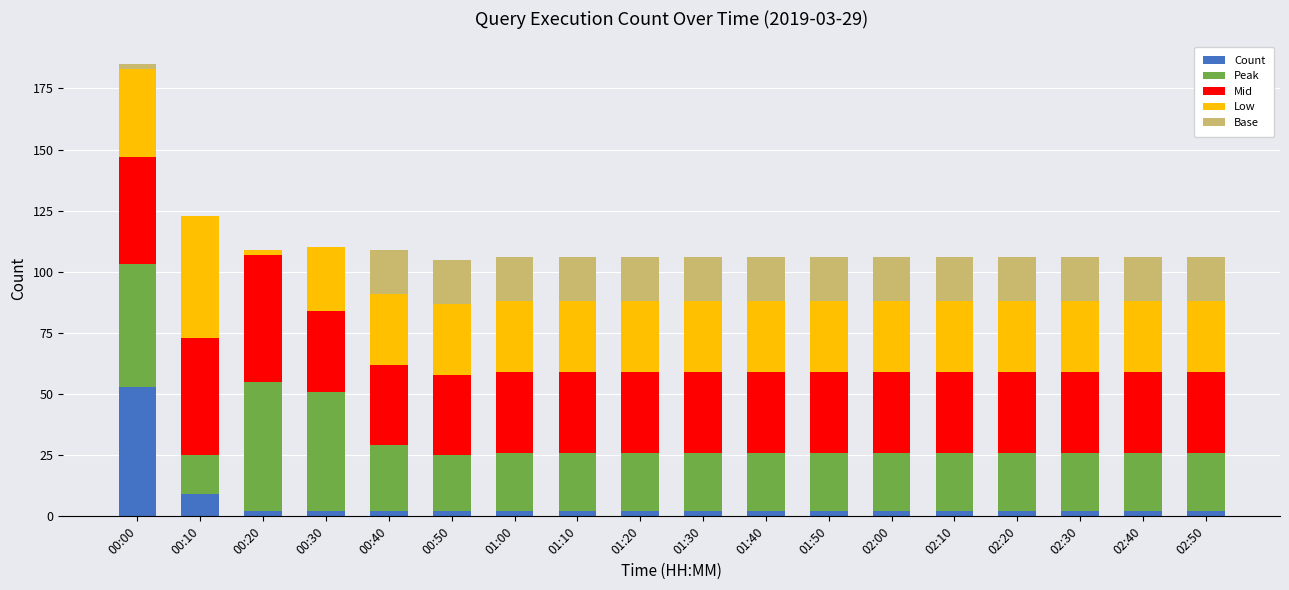

At which category is the sum across all series the highest?

00:00